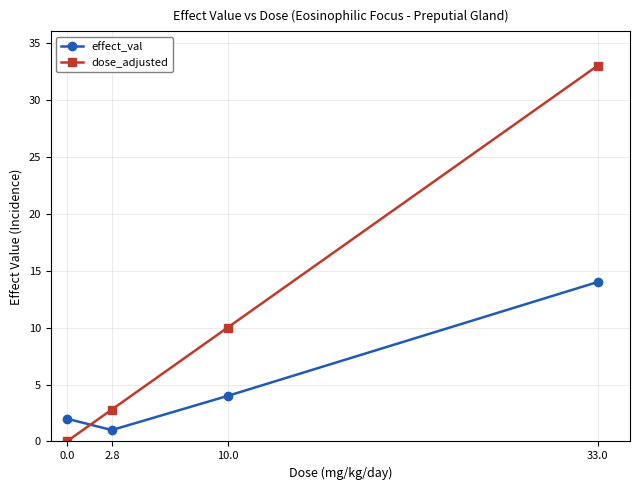

Is it true that dose_adjusted equals 5.0 at 2.8?

False